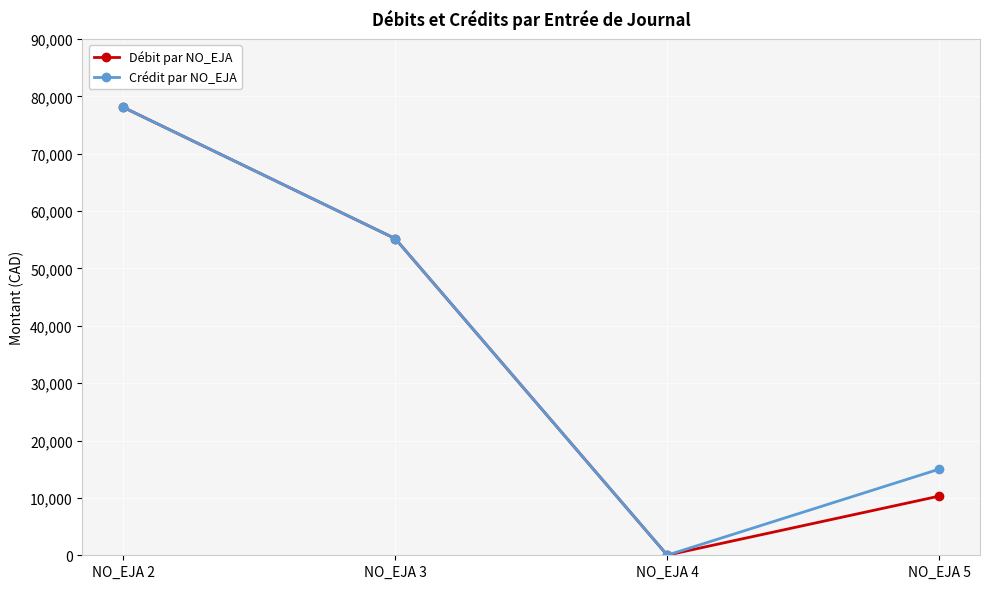

How many lines are shown in the chart?

2